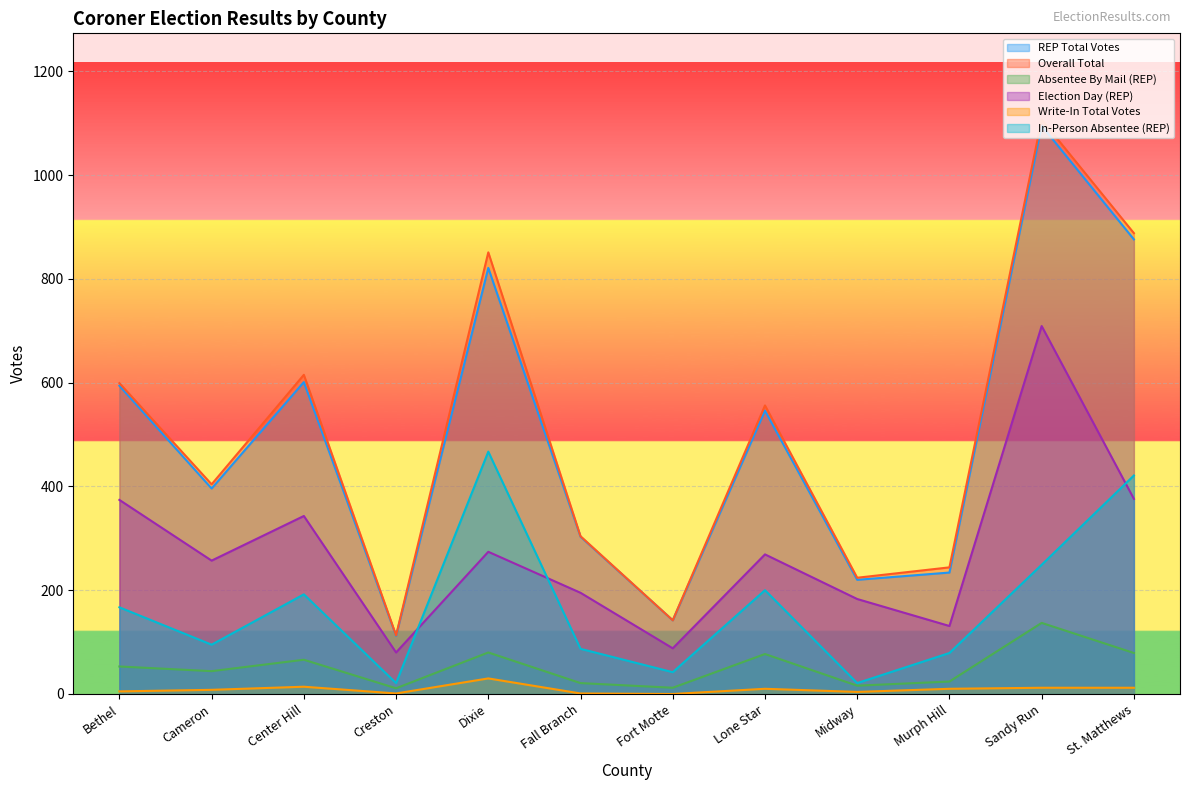

The Write-In Total Votes series shows 18 at St. Matthews. True or false?

False